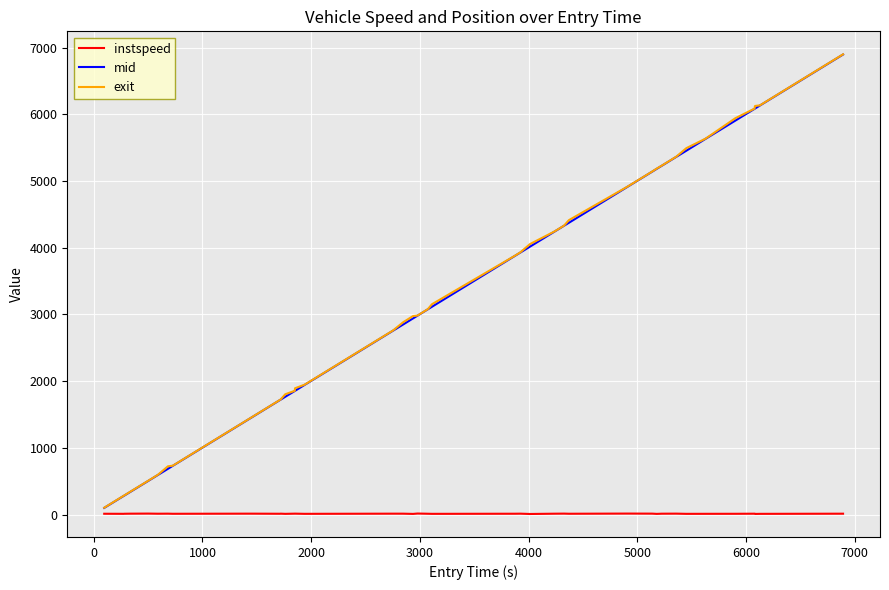

How many lines are shown in the chart?

3